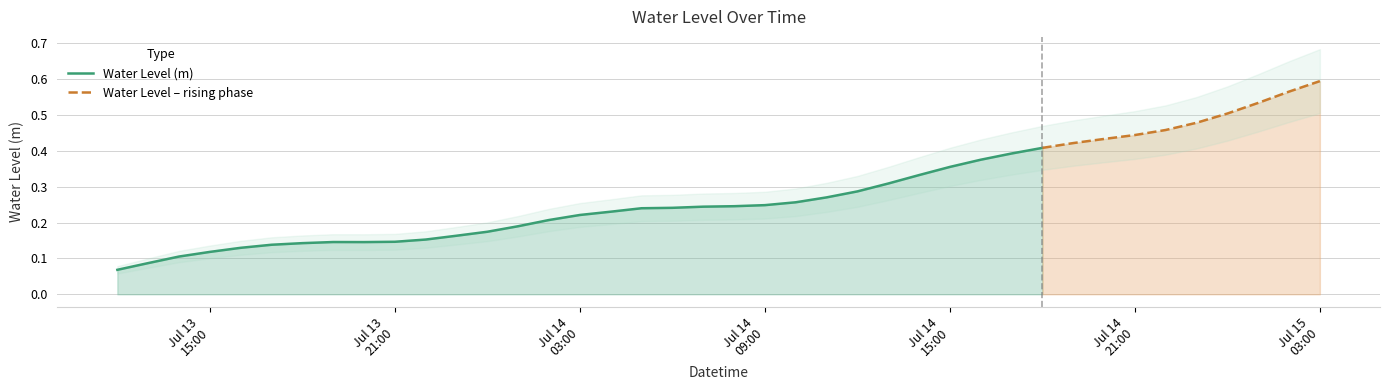

What is the sum of the values at 2025-07-14 23:00:00 and 2025-07-14 13:00:00?

0.8